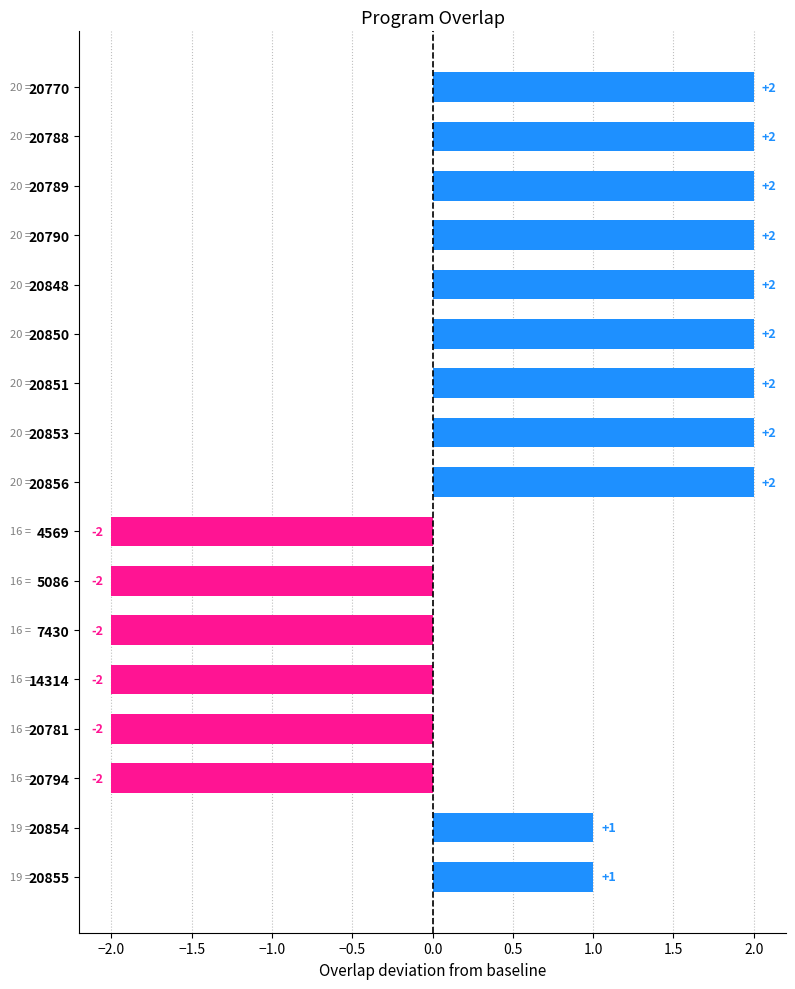

What is the difference between the values at 20848 and 20794?

4